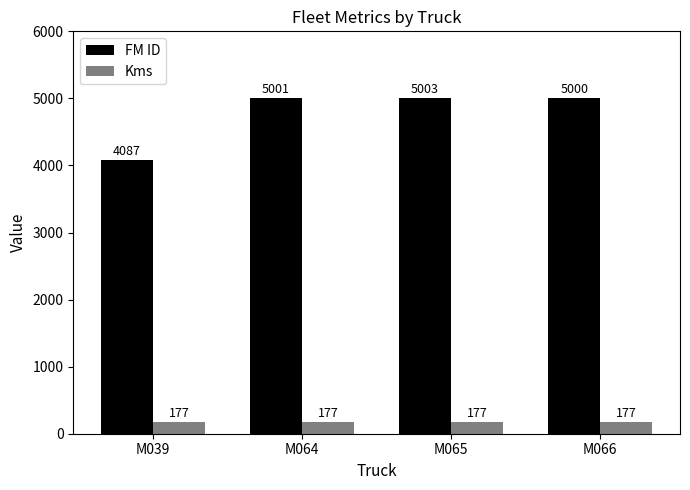

The FM ID series shows 5003 at M065. True or false?

True